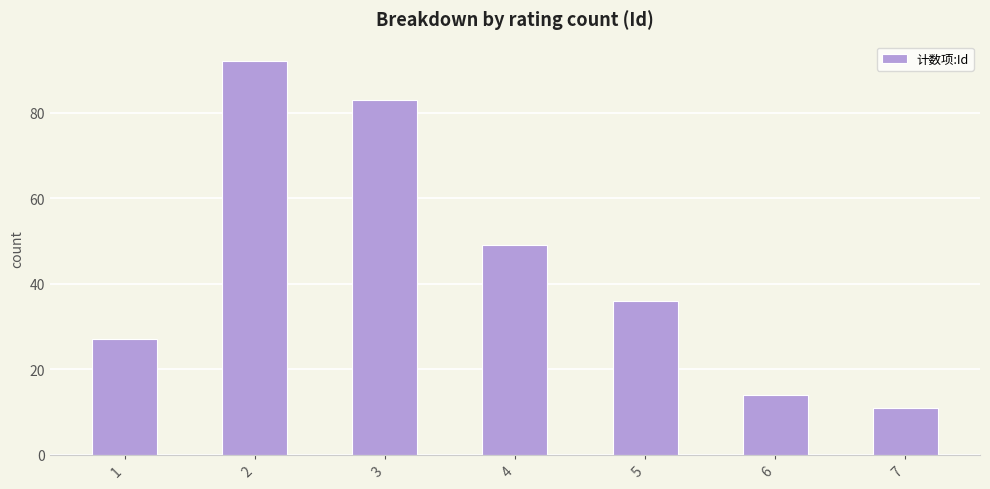

What is the change in value from 5 to 7?

-25